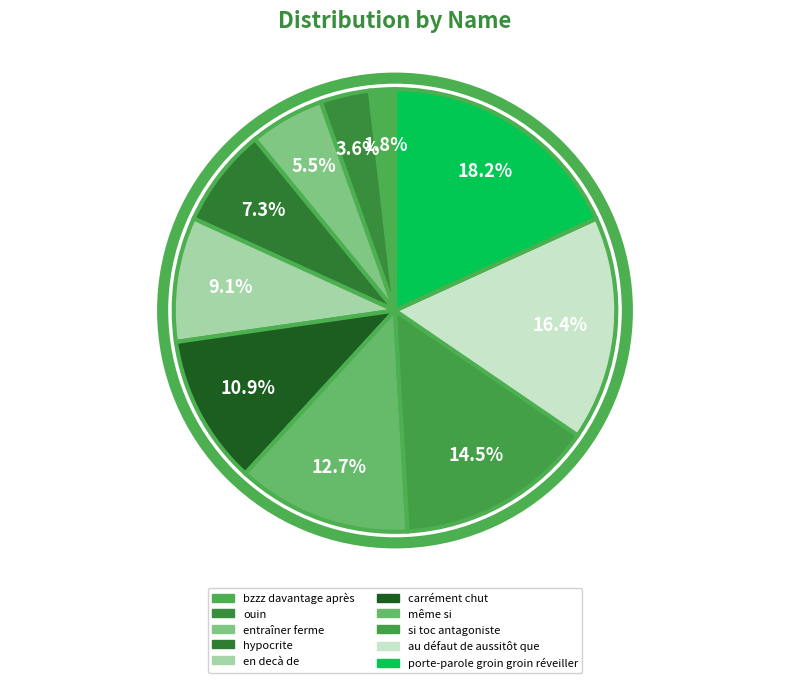

Which has a higher value, au défaut de aussitôt que or entraîner ferme?

au défaut de aussitôt que